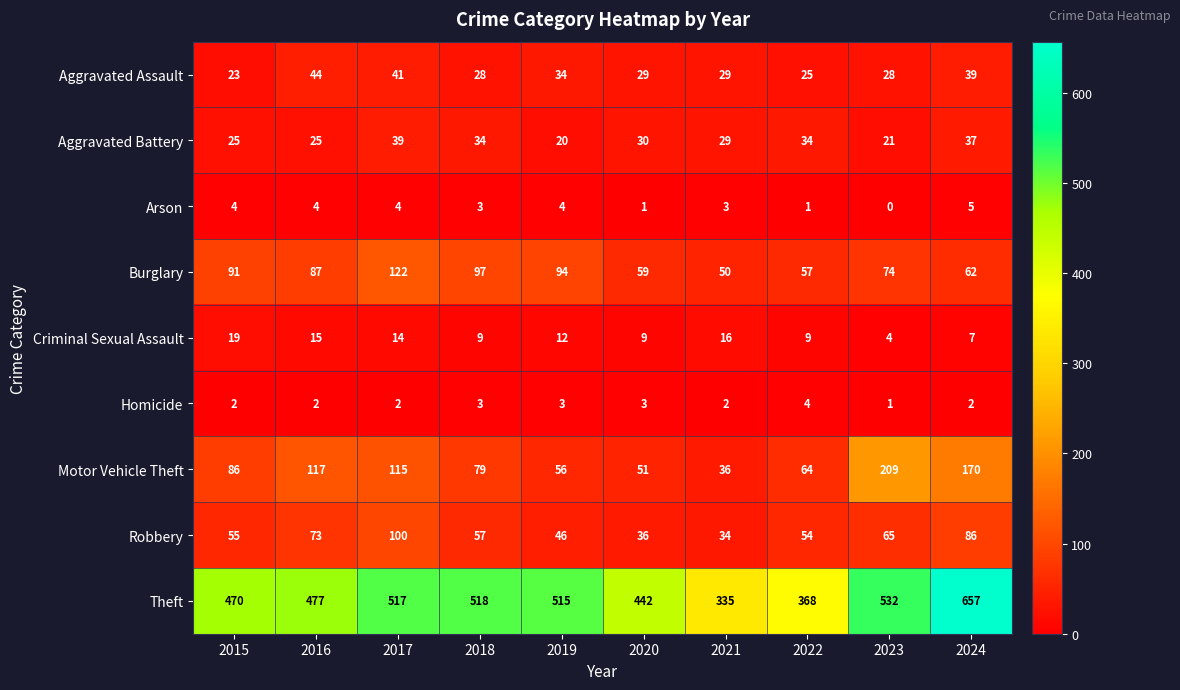

What is the sum of the Burglary values at 2017 and 2022?

179